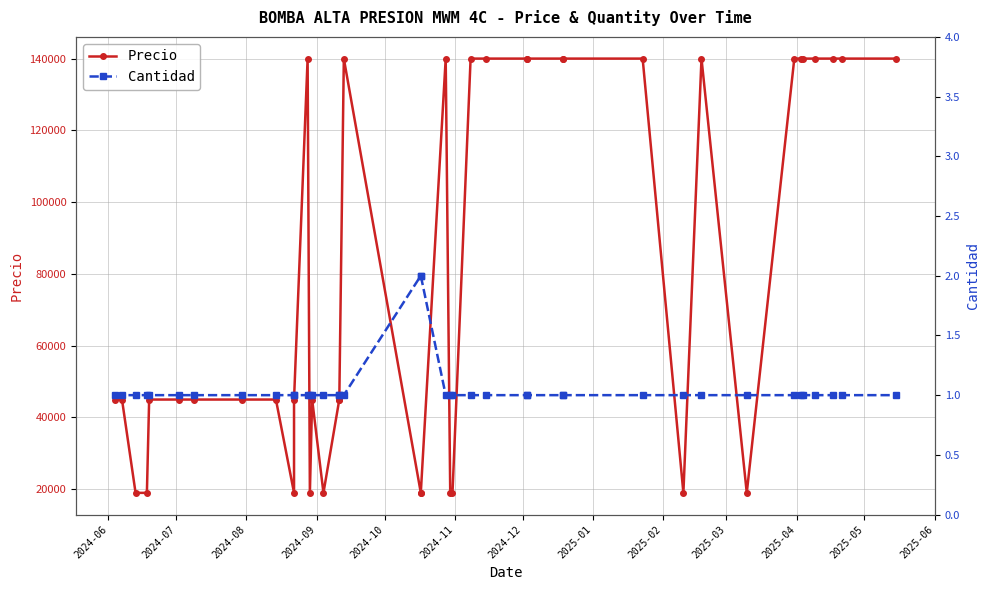

True or false: Precio and Cantidad intersect in this chart.

False